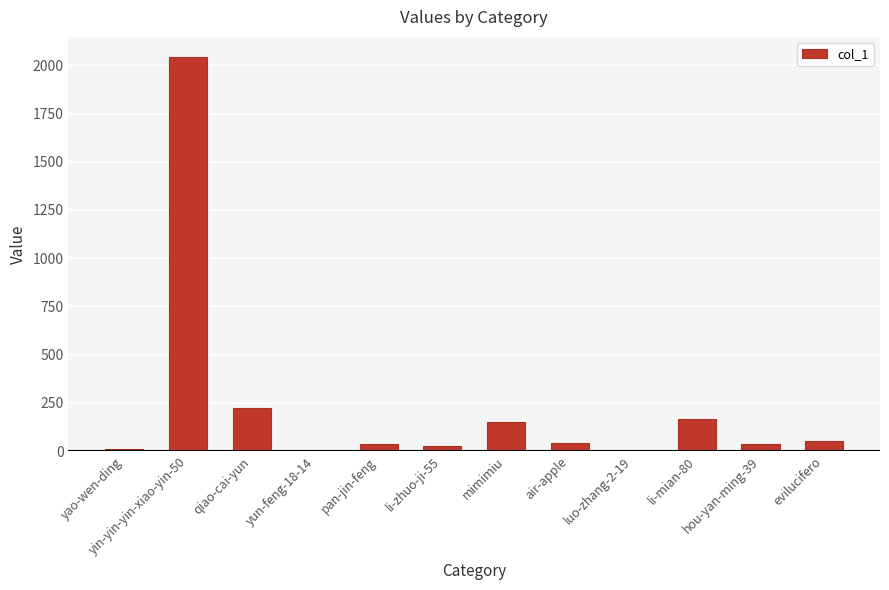

How many categories are shown in the chart?

12